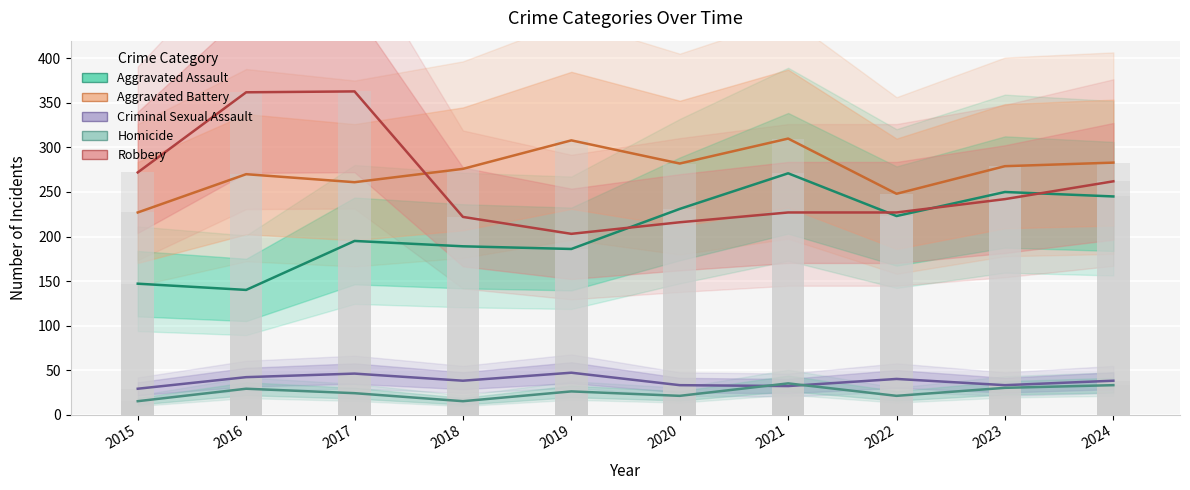

What is the sum of all Aggravated Battery values?

2744